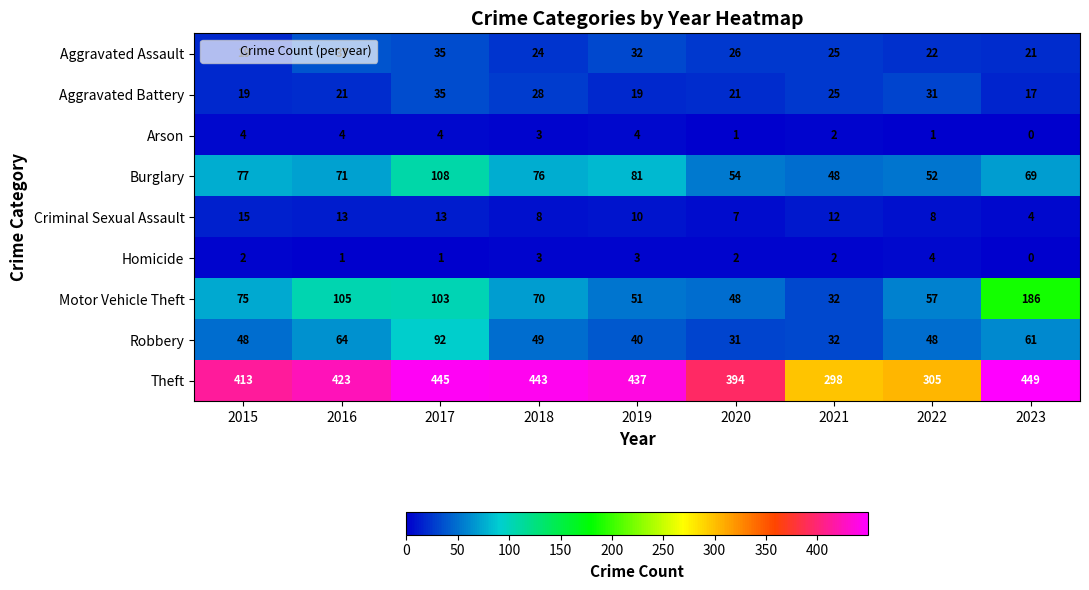

What is the maximum value shown in the chart?

449